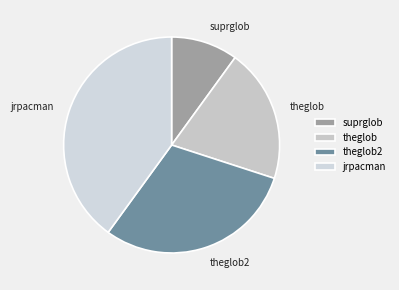

Which has a higher value, theglob2 or theglob?

theglob2